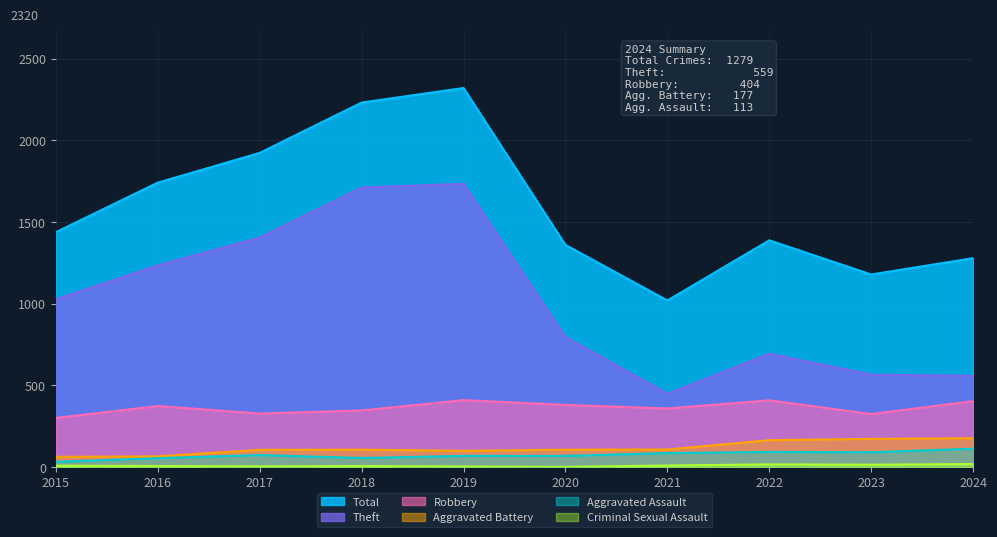

Which has a higher value, 2017 or 2019?

2019